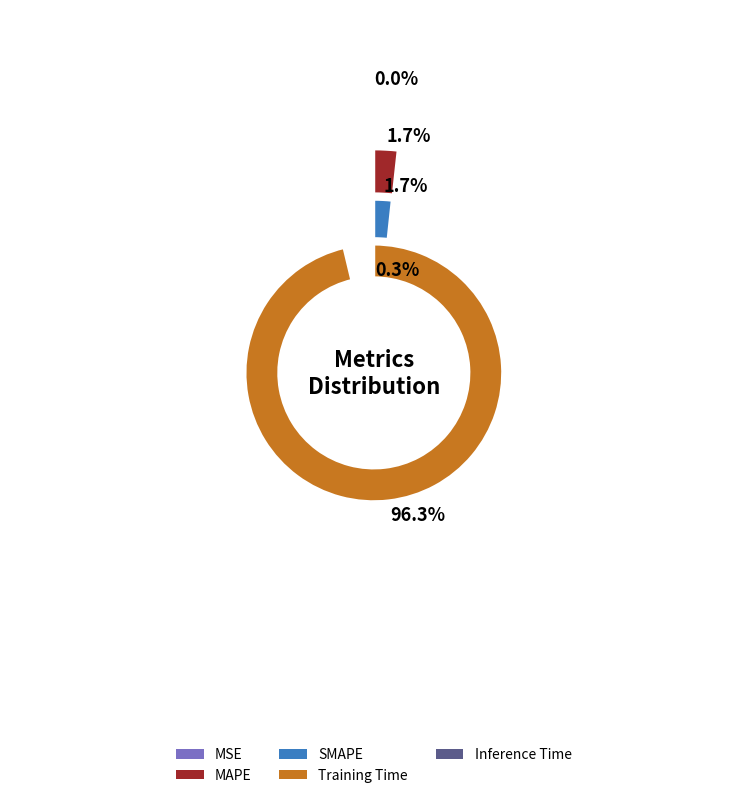

Is it true that MAPE is 7% of the pie?

False